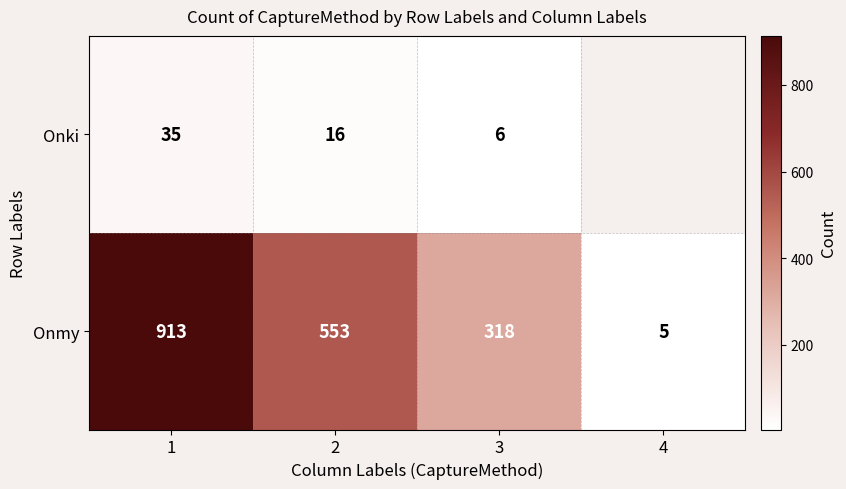

What is the spread (max minus min) of values at 2?

537